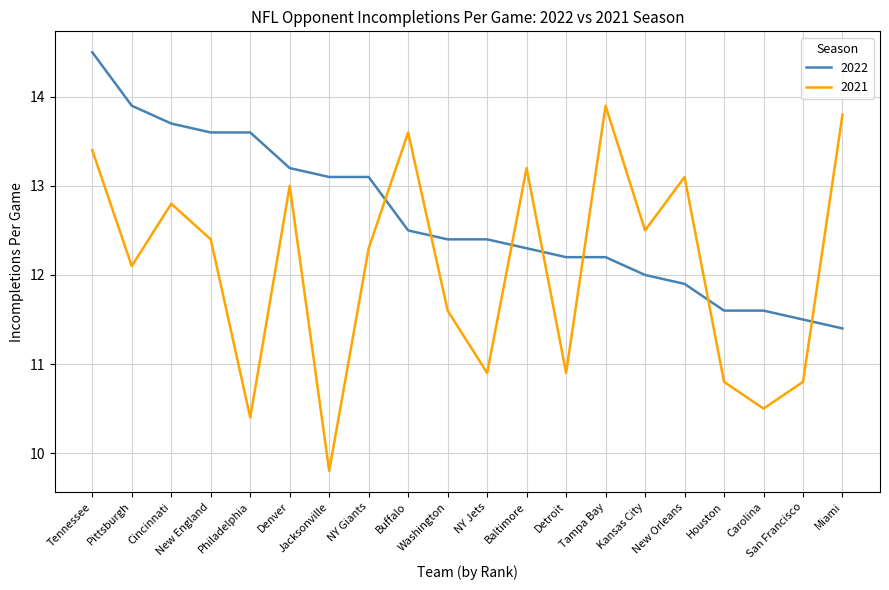

Is the value of 2022 at Tampa Bay greater than the value of 2021 at San Francisco?

Yes